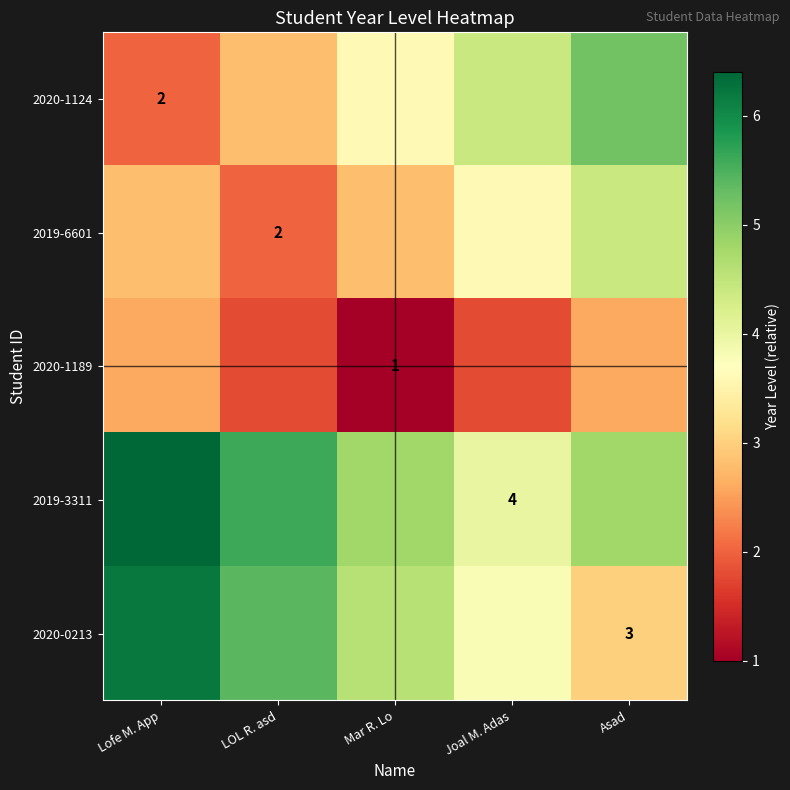

Is it true that 2019-6601 equals 3.2 at LOL R. asd?

False